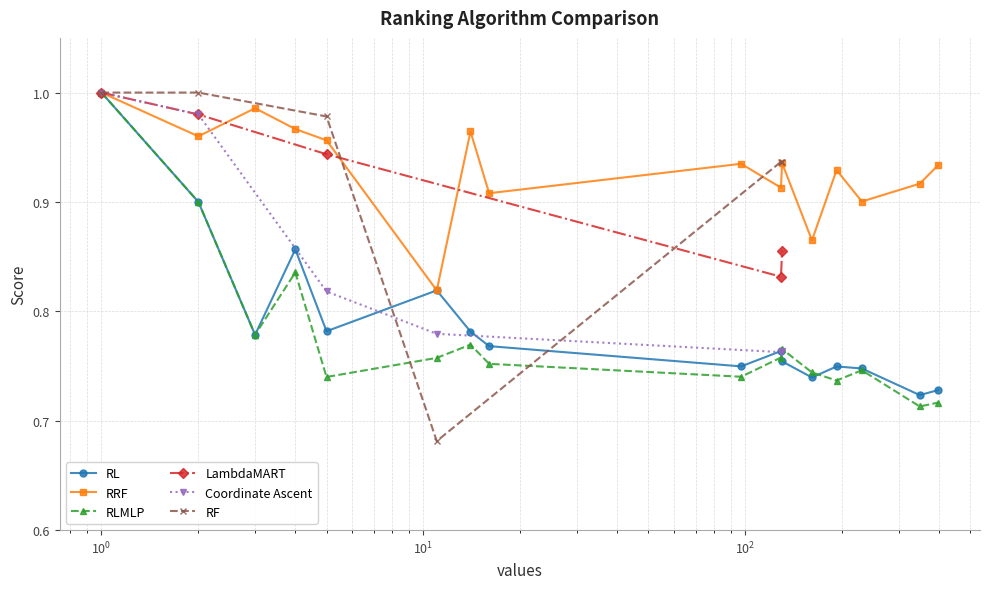

True or false: RL has more than 0 points higher than both neighbors.

True